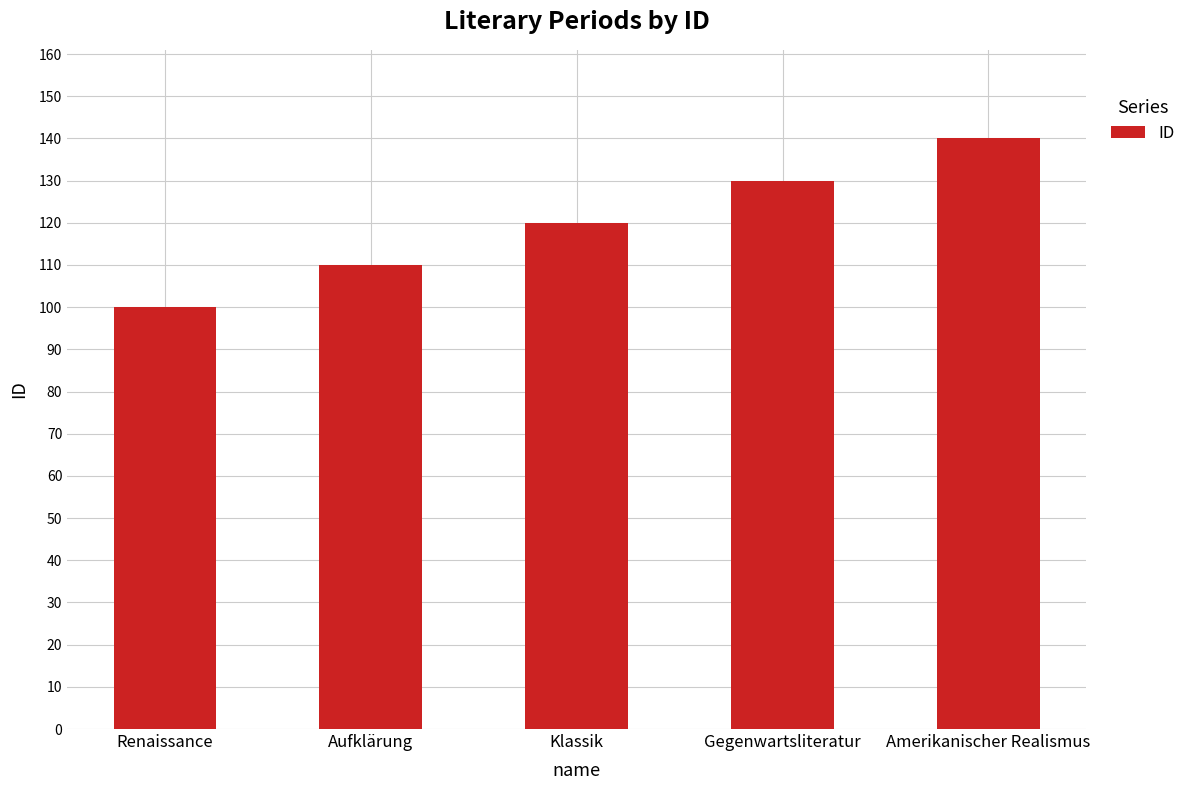

How many series are shown in this chart?

1